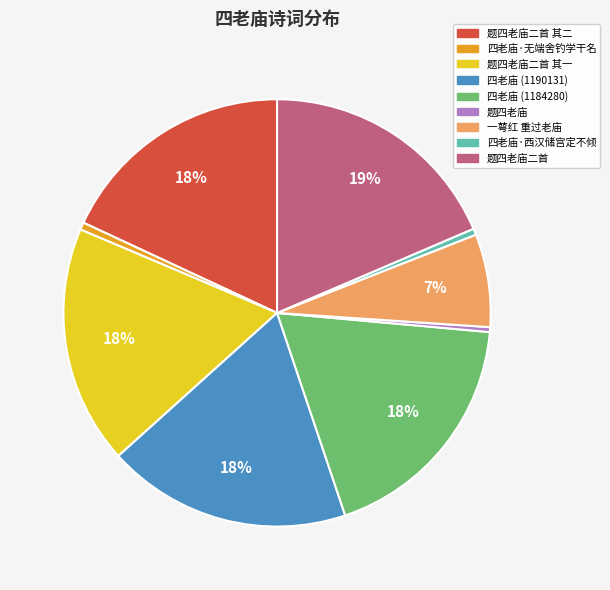

To the nearest percent, what is the average slice percentage?

11%